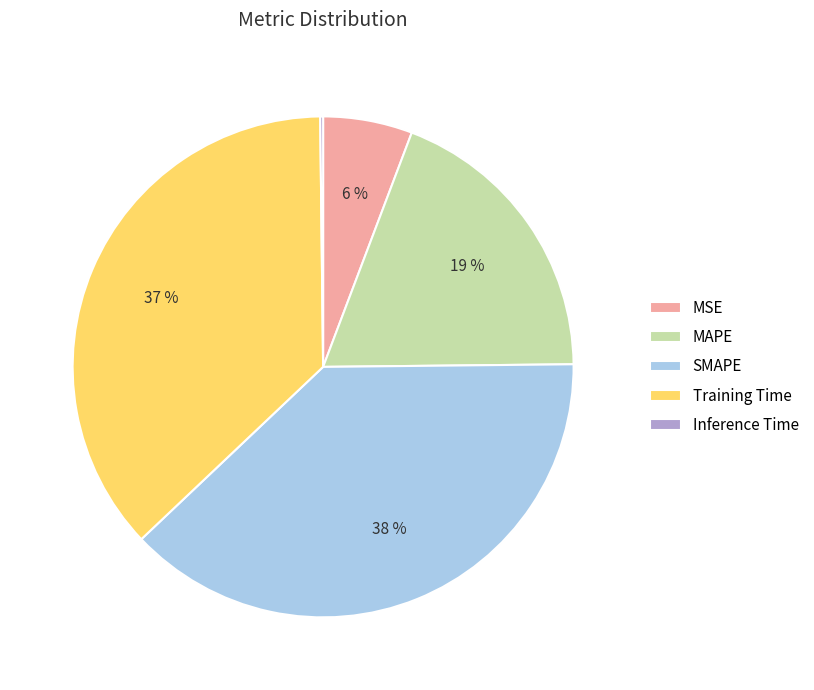

The SMAPE slice represents 38% of the pie. True or false?

True